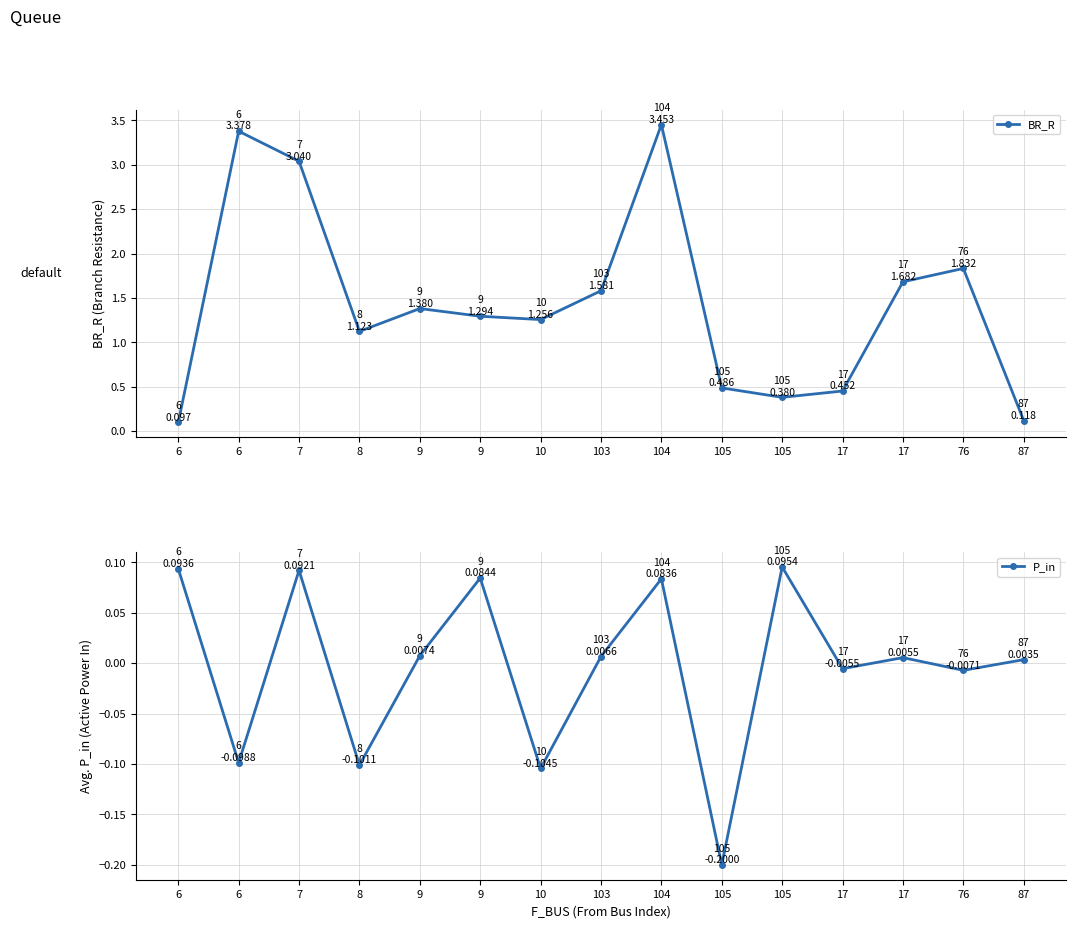

At which category does P_in reach its first local valley?

6